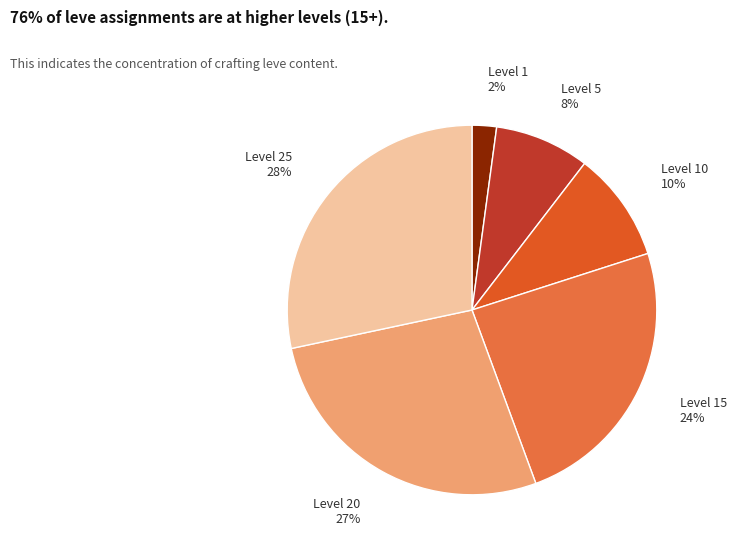

True or false: Level 5 accounts for 8% of the total.

True